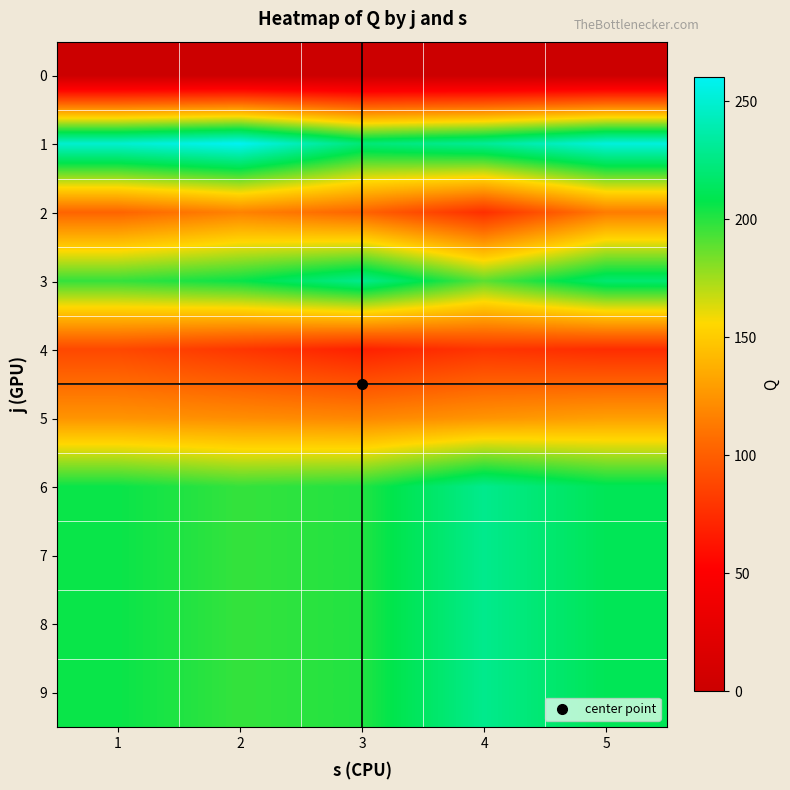

Reading left to right, list all the values displayed in this chart.

0: 1=0	2=0	3=0	4=0	5=0
1: 1=249	2=260	3=221	4=231	5=253
2: 1=103	2=117	3=103	4=76	5=114
3: 1=197	2=206	3=228	4=189	5=219
4: 1=89	2=80	3=69	4=79	5=75
5: 1=125	2=122	3=119	4=125	5=130
6: 1=206	2=197	3=201	4=228	5=211
7: 1=206	2=197	3=201	4=228	5=211
8: 1=206	2=197	3=201	4=228	5=211
9: 1=206	2=197	3=201	4=228	5=211